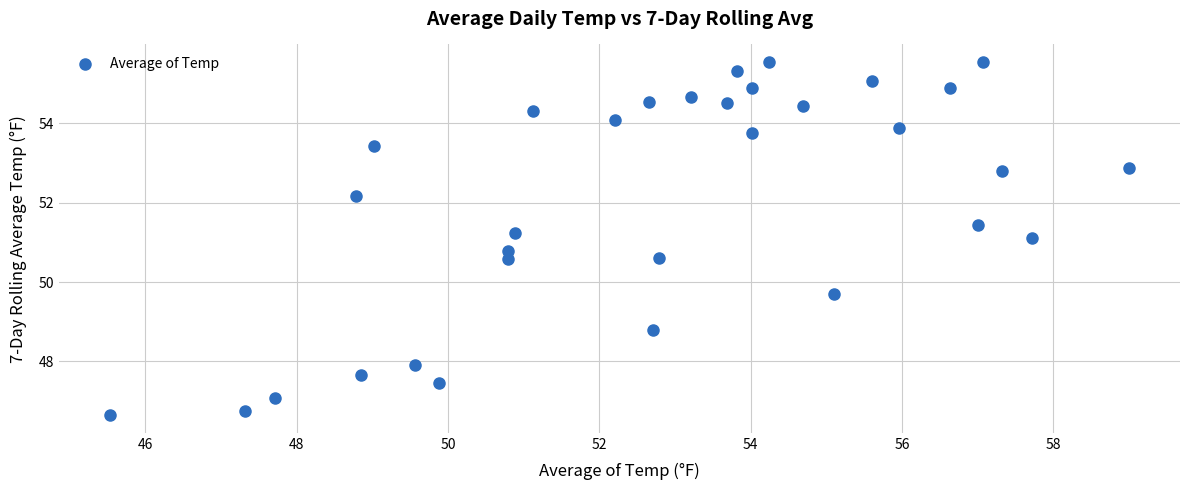

What Y value in the scatter plot is closest to 51?

51.1